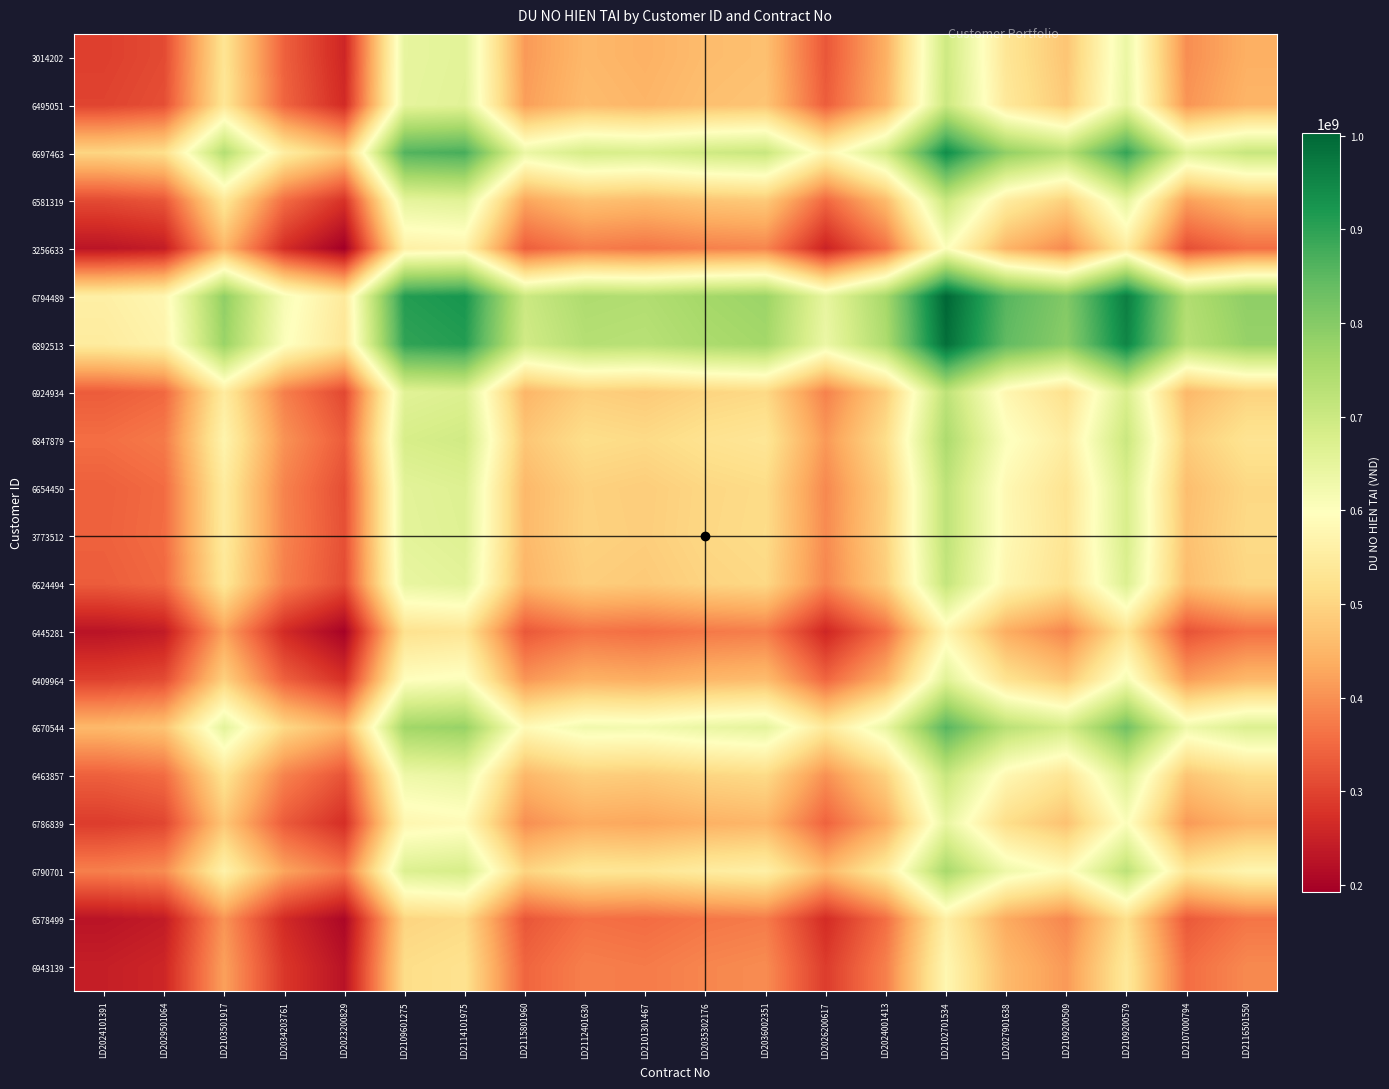

At which category does the chart reach its peak across all series?

LD2102701534